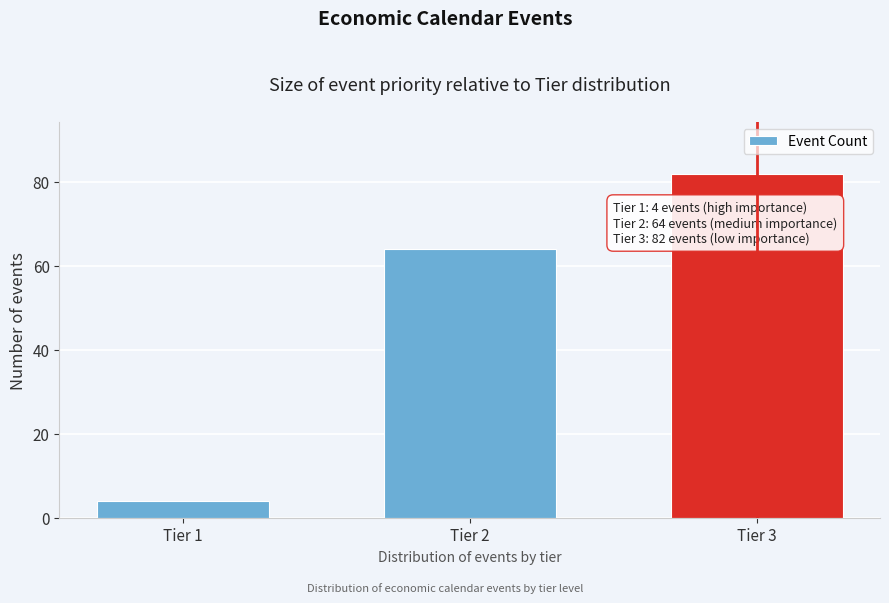

Reading left to right, transcribe all the data shown in this chart.

4	64	82